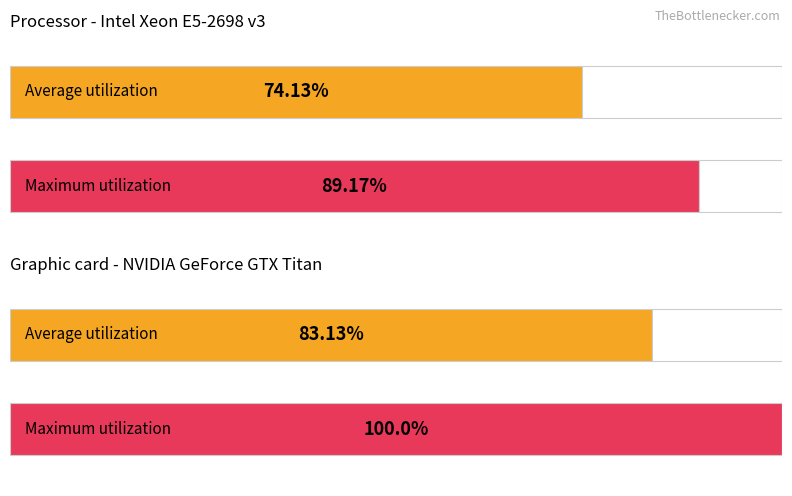

Does the chart contain stacked bars?

No